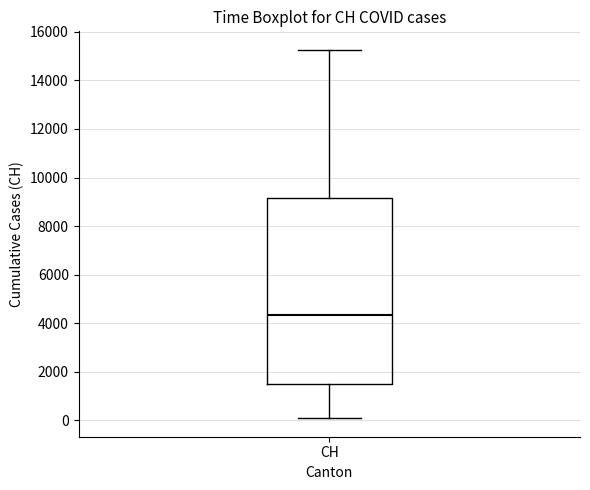

Where does the median line of the box for CH sit on the y-axis? The values are not printed on the chart, so give them approximately, as read against the axis.

4400